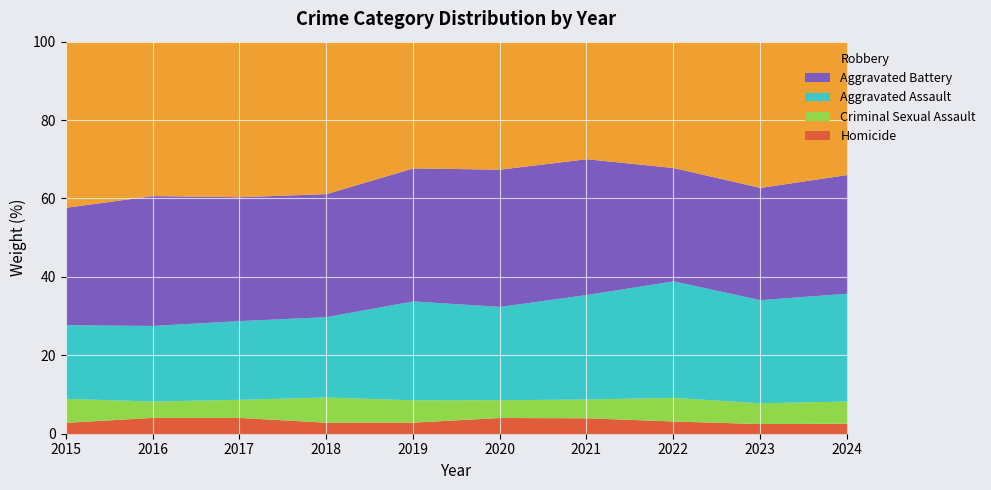

At which category is the sum across all series the highest?

2016